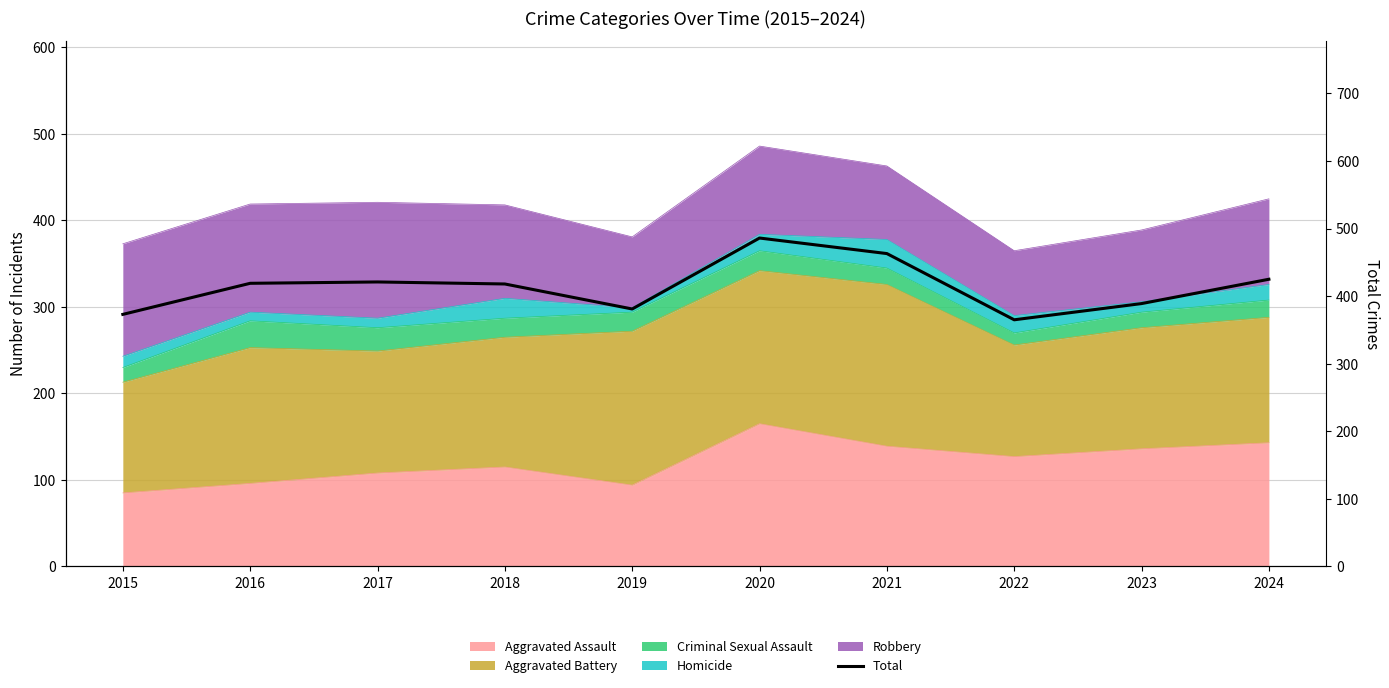

What value does the data have at 2017, to the nearest 5?

420